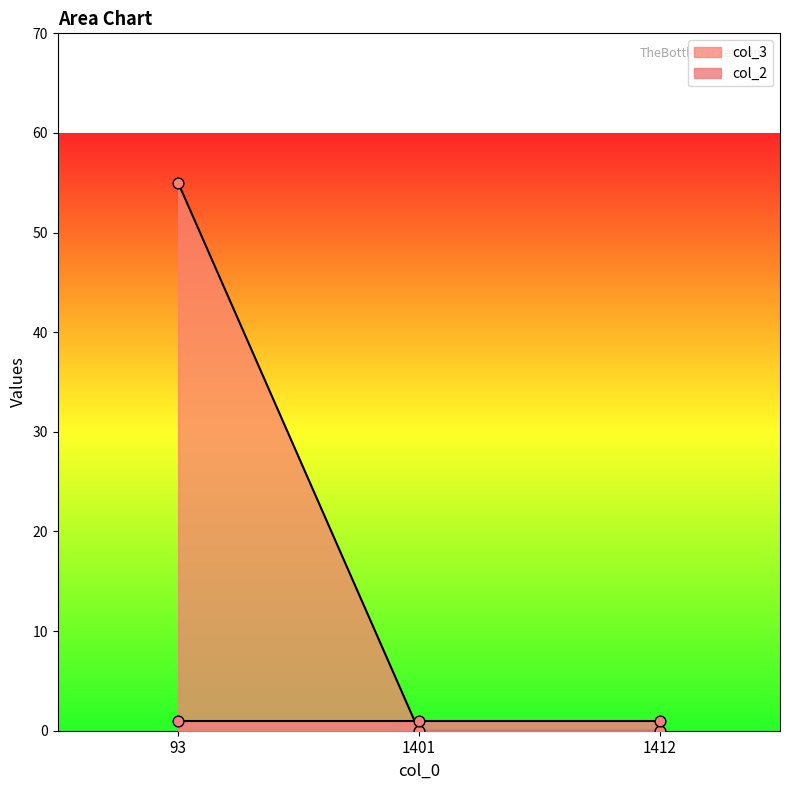

Which has a higher value, 1412 or 93?

93